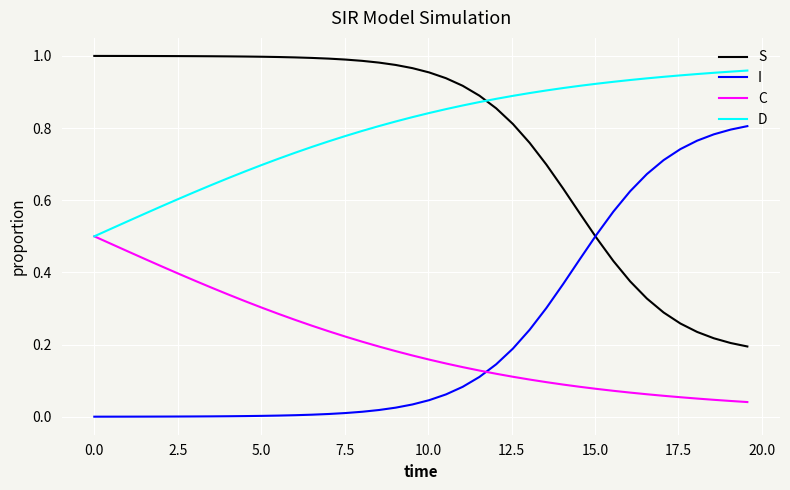

How many intersections are there between C and I?

1